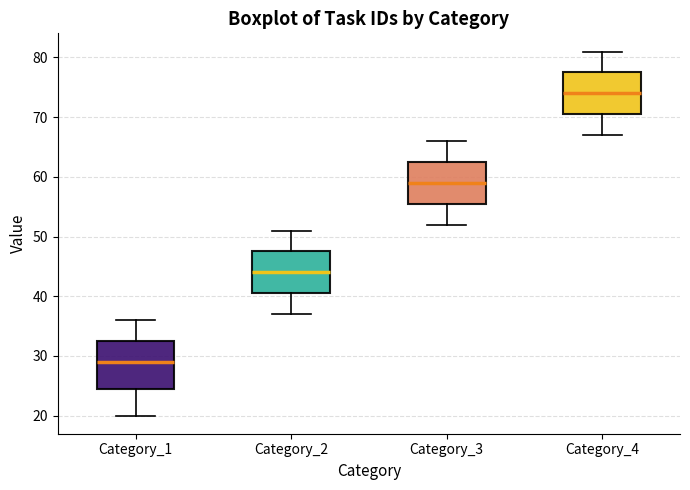

Where does the lower whisker of the box for Category_3 end on the y-axis? The values are not printed on the chart, so give them approximately, as read against the axis.

52